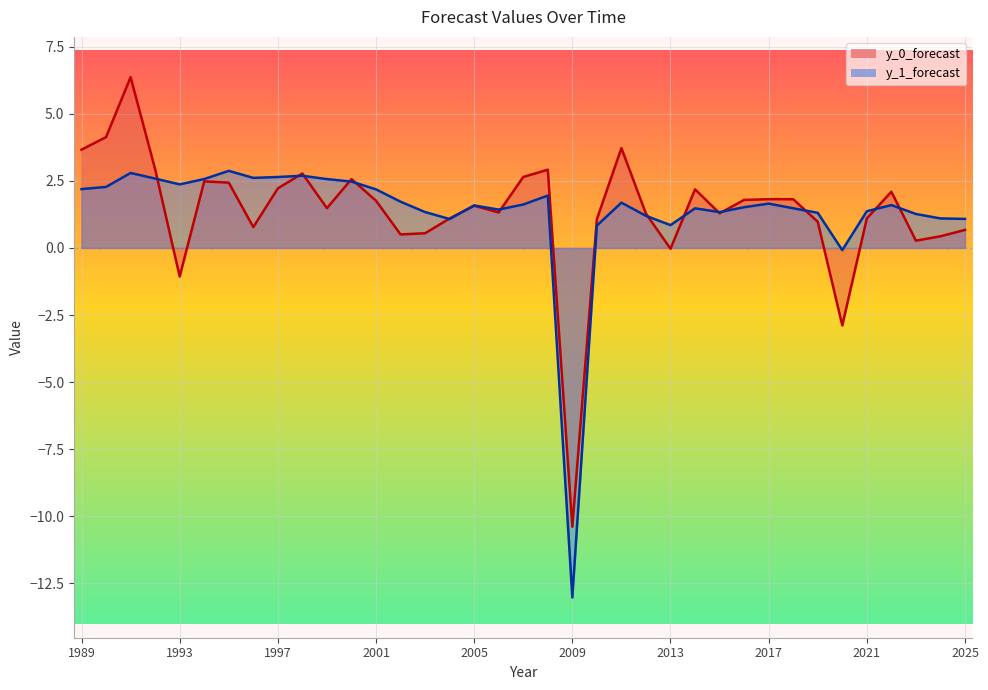

Count the number of data series in this chart.

2